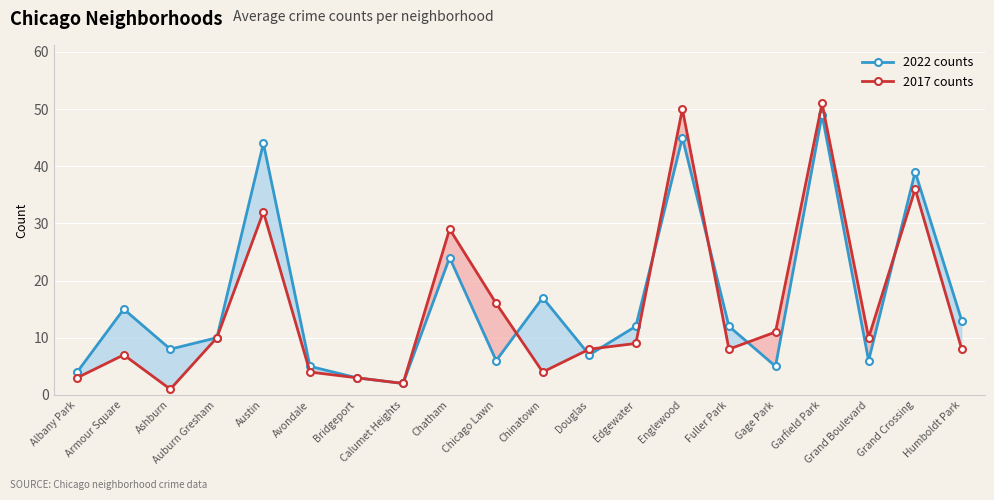

What is the difference between the highest and lowest values at Garfield Park?

2